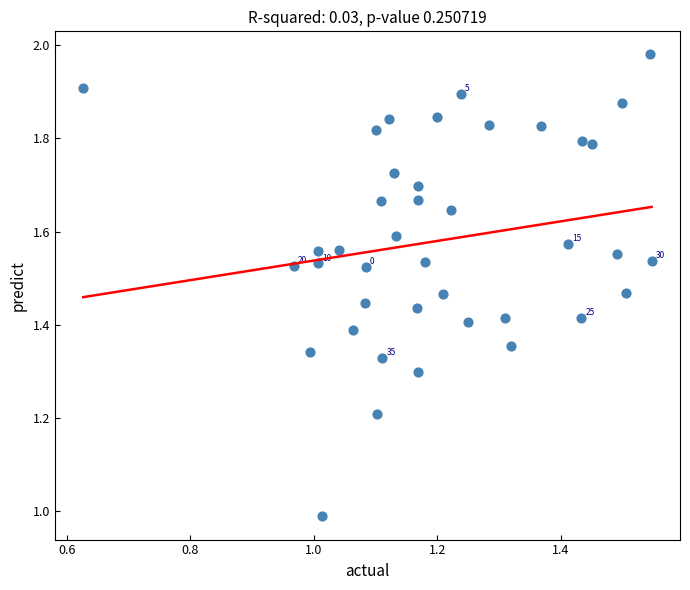

What is the range of X values (max minus min)?

0.9